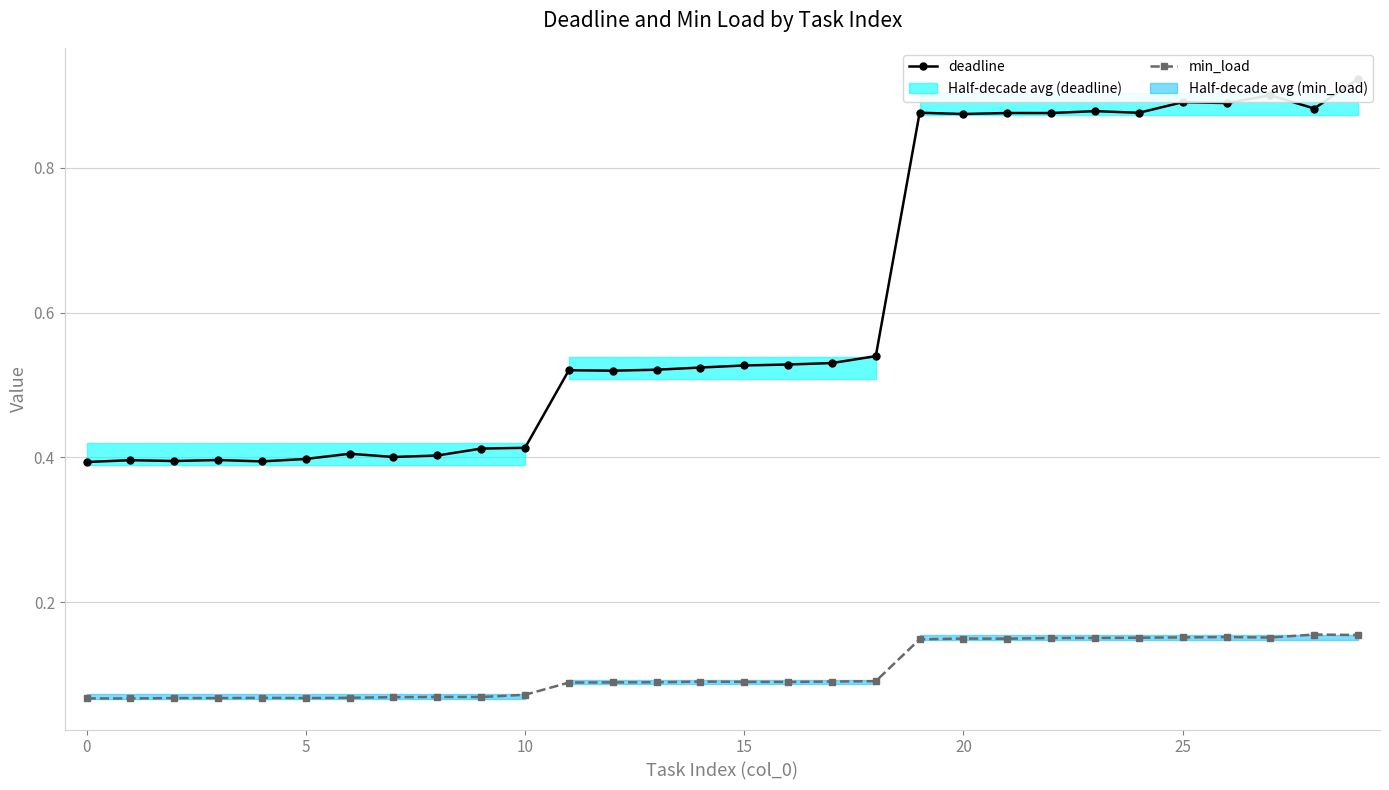

What is the difference between the second highest and second lowest values in the deadline series?

0.5